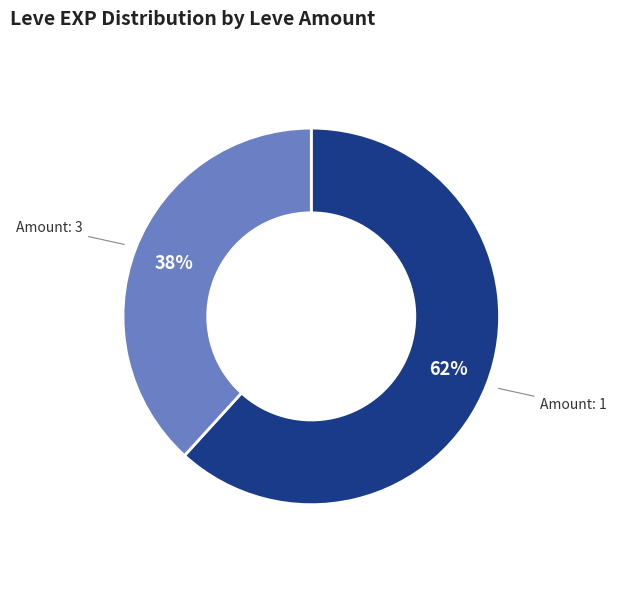

Is there any slice that represents more than half of the pie?

Yes